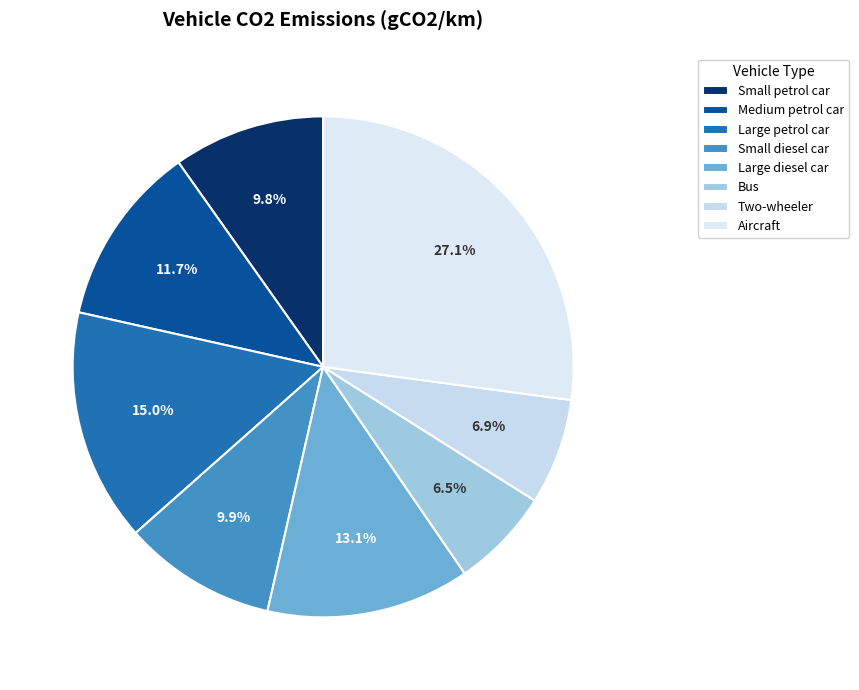

To the nearest percent, what is the difference between the Two-wheeler and Medium petrol car slice percentages?

5%